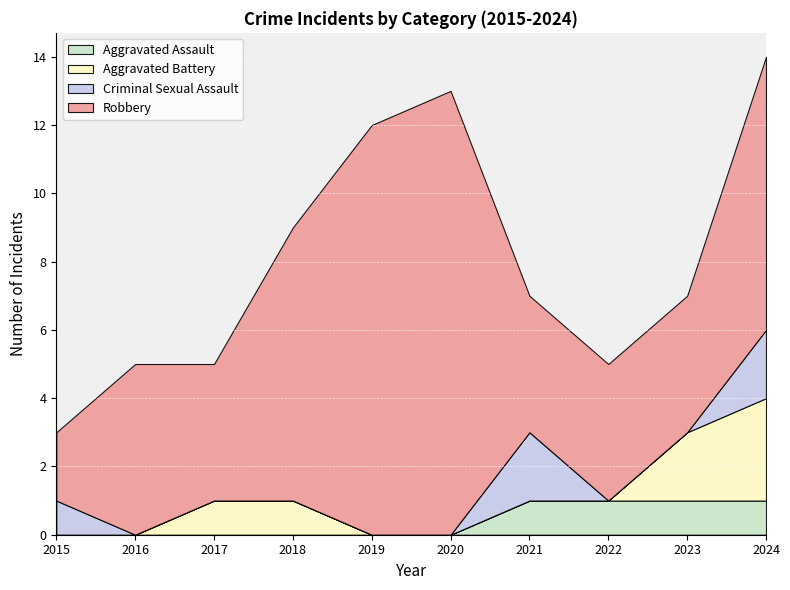

At how many categories does at least one series exceed 10?

2